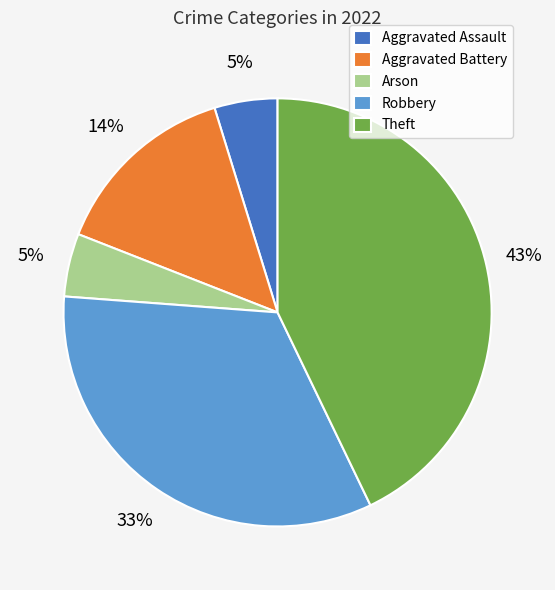

Is there any slice that represents more than half of the pie?

No